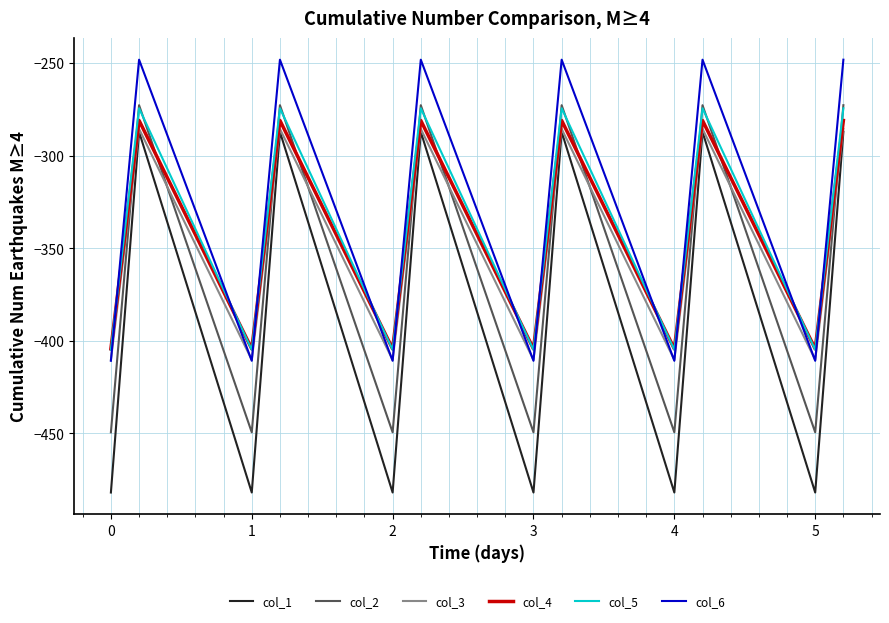

What is the average value of the col_3 series?

-347.9